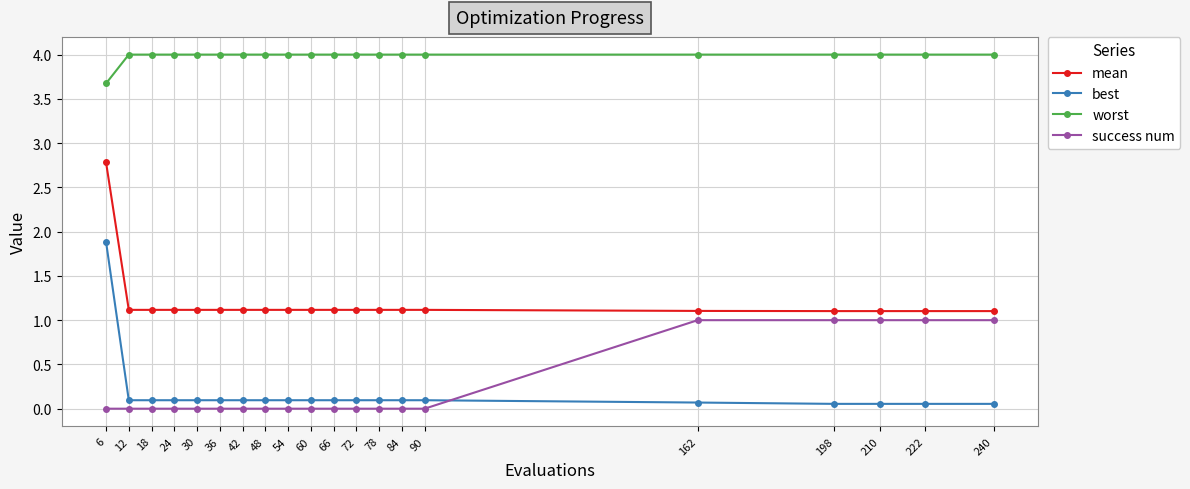

What is the difference between the maximum and minimum values in the mean series?

1.7